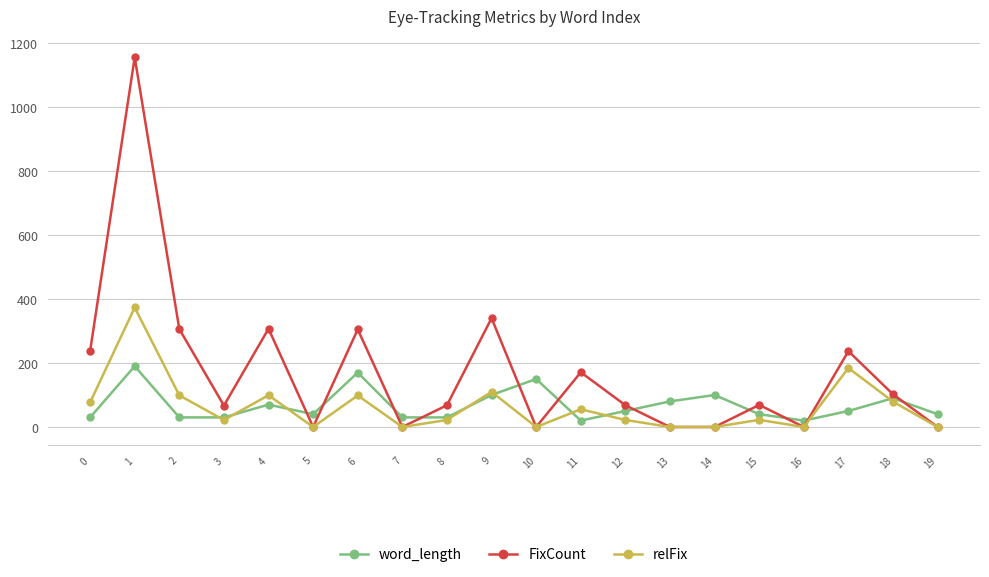

What is the value of the relFix point at the 5th from the left?

99.3